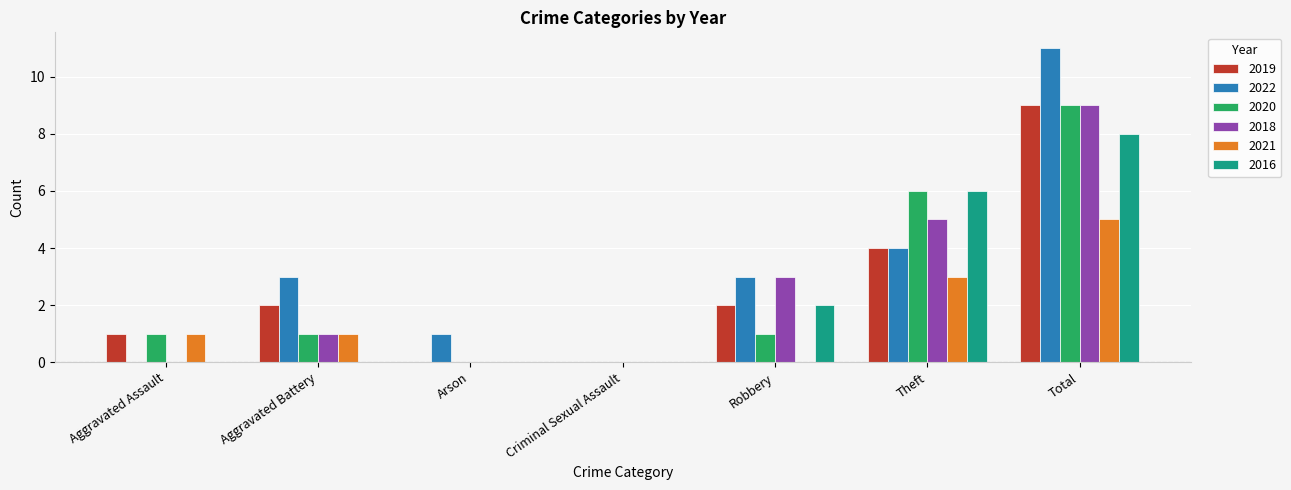

How many 2020 values are between 0 and 6?

6